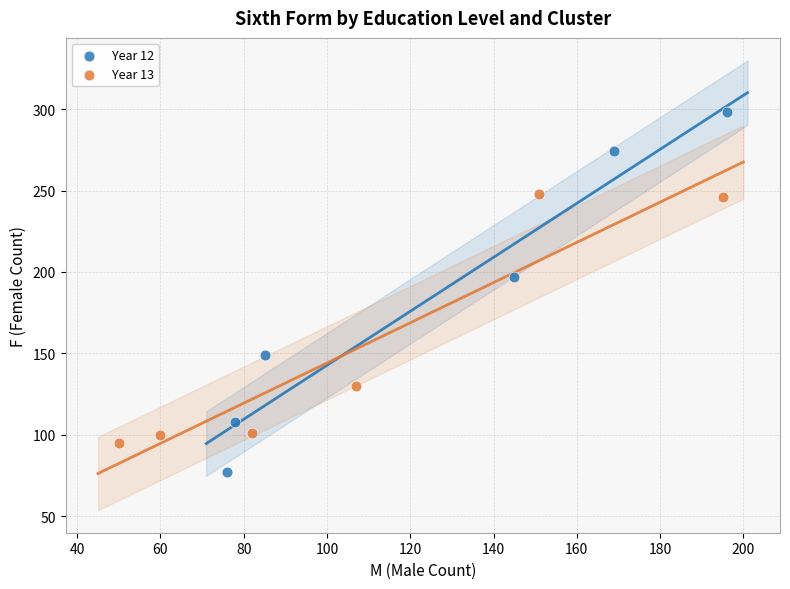

Which series has the largest Y range (max minus min)?

Year 12